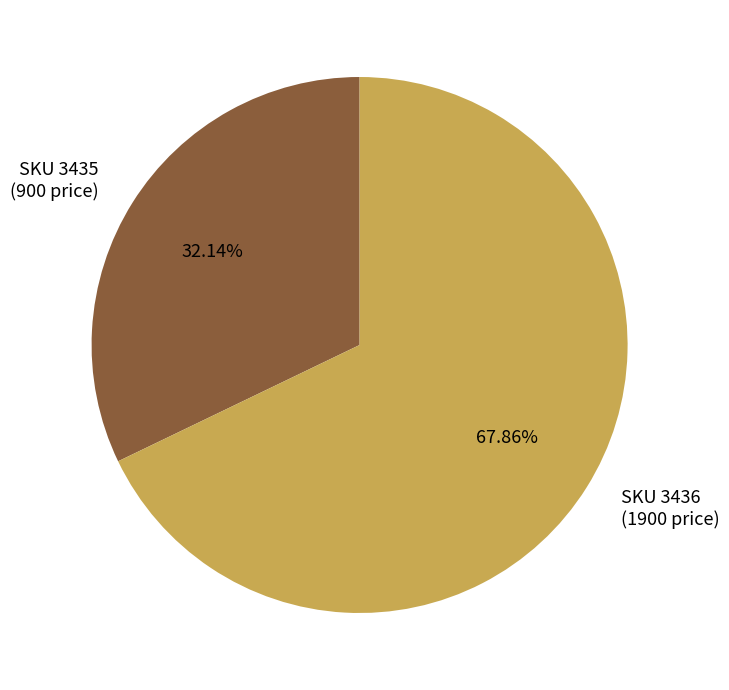

Combined, do SKU 3435 (900 price) and SKU 3436 (1900 price) account for over 50%?

Yes